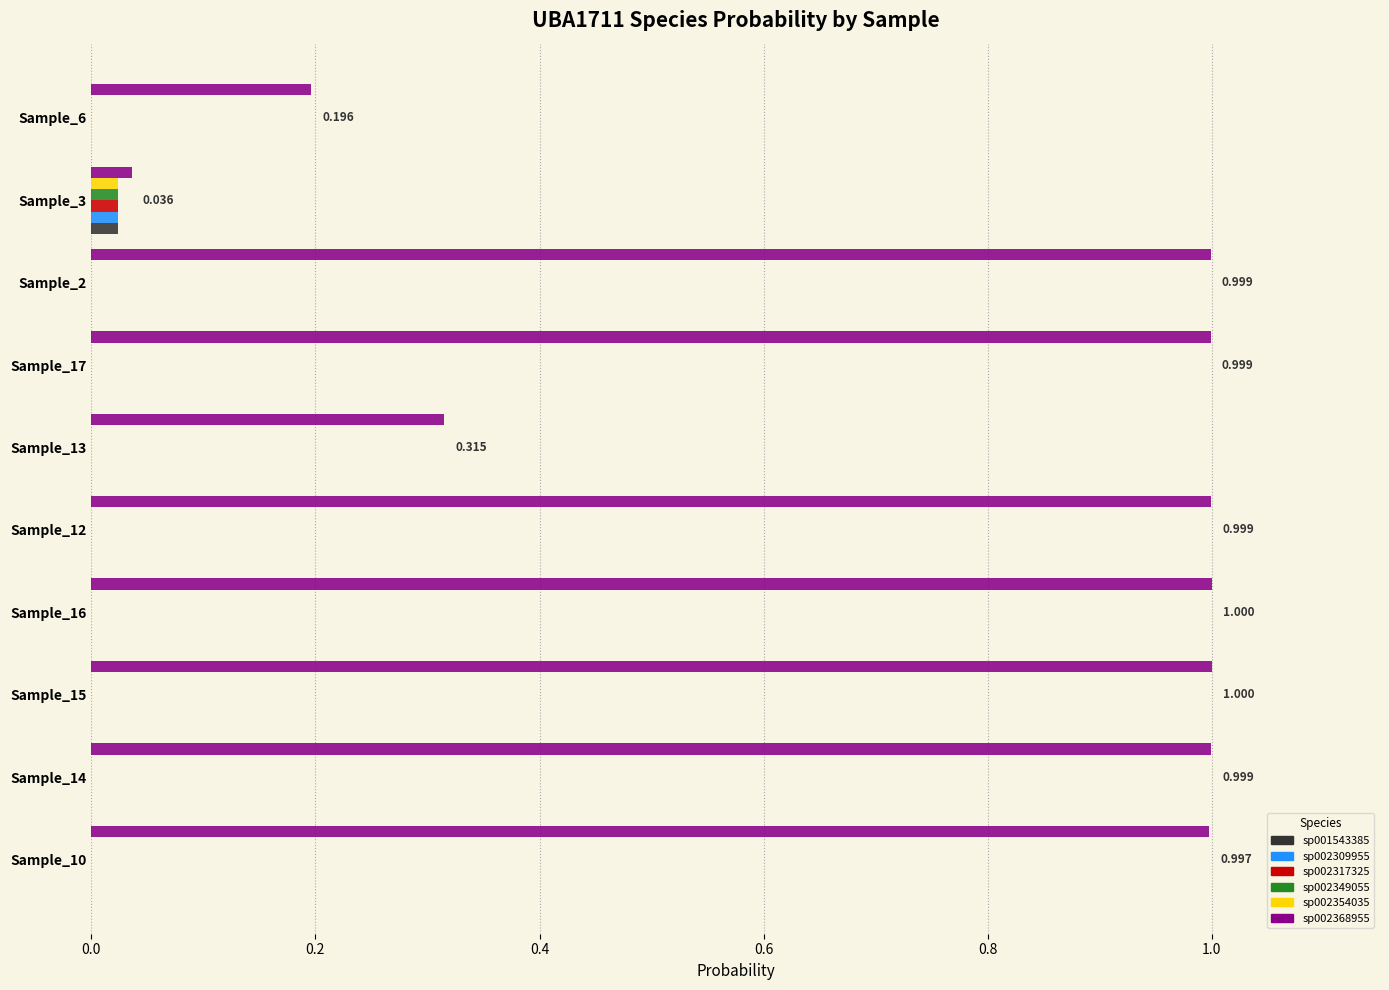

Count the number of categories in the chart.

10